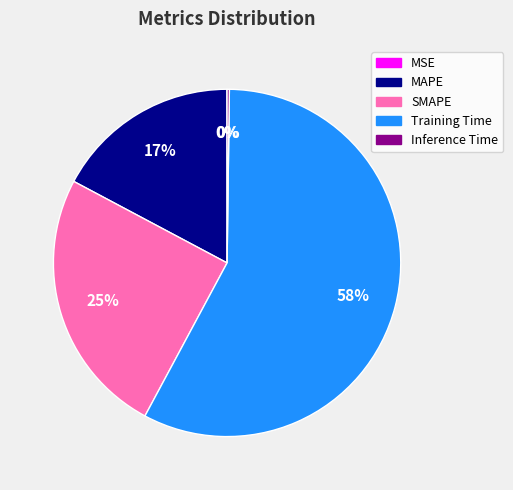

Which category has the biggest portion of the pie?

Training Time